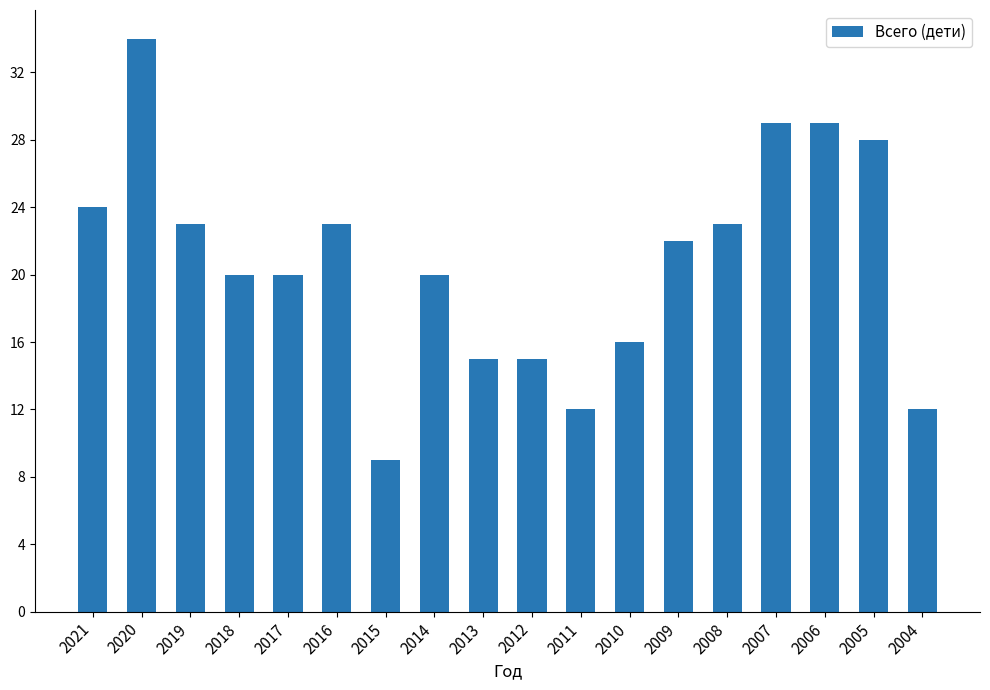

What is the difference between the maximum and minimum values?

25